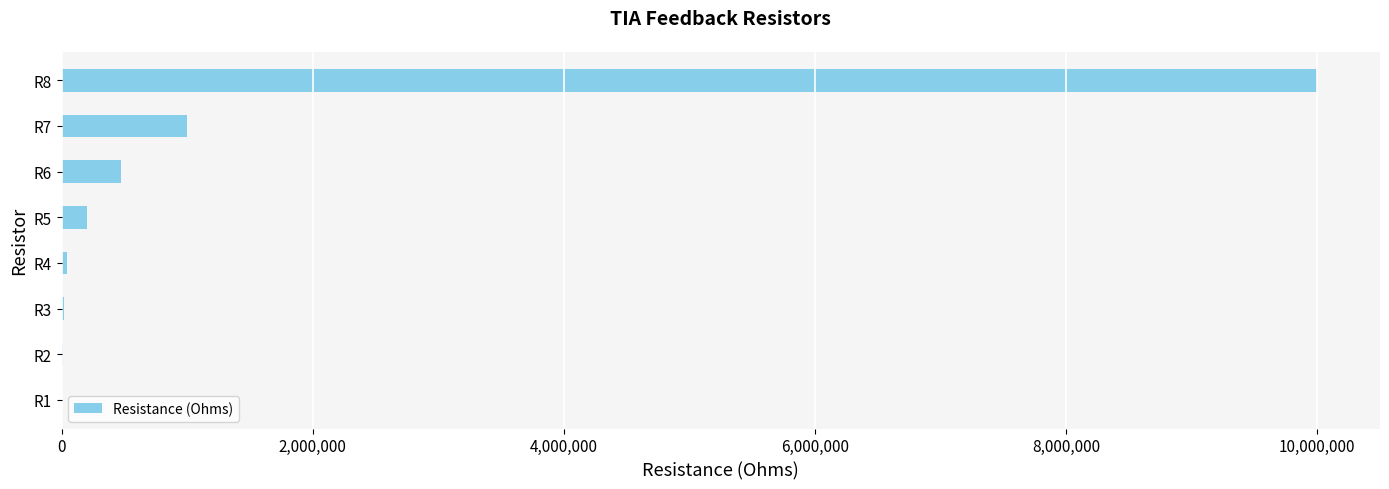

What is the maximum value shown in the chart?

10000000